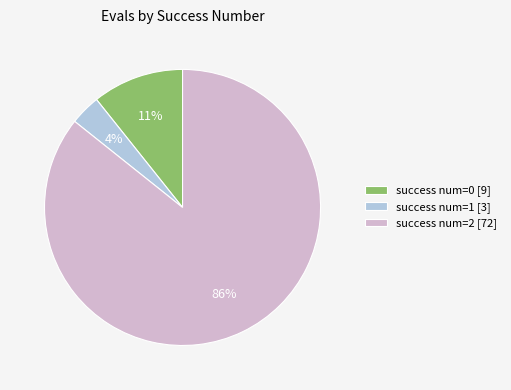

To the nearest percent, what percentage of the pie is success num=0 [9]?

11%